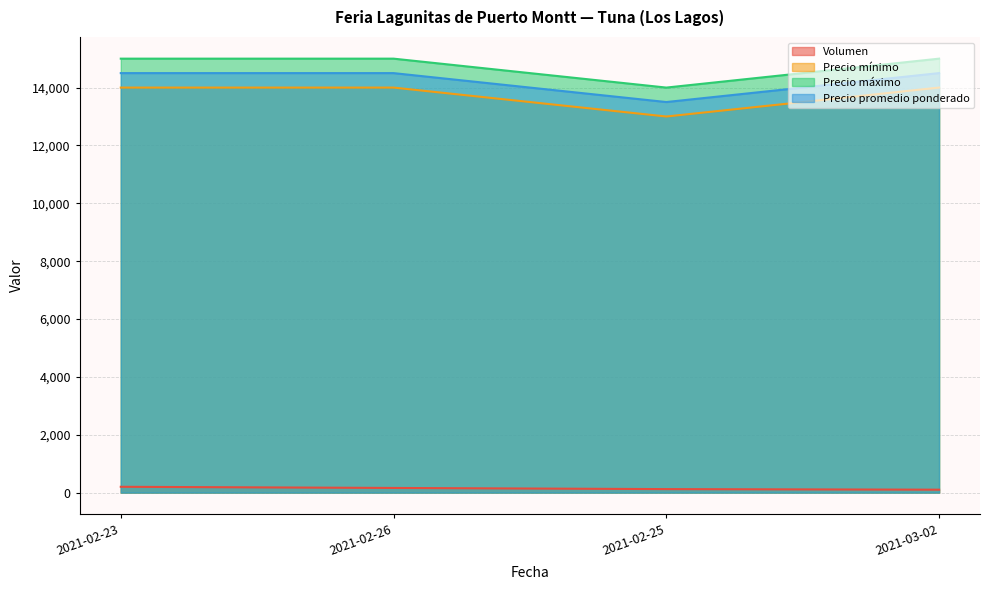

Reading left to right, extract all data points from this chart.

Volumen: 200	160	120	100
Precio mínimo: 14000	14000	13000	14000
Precio máximo: 15000	15000	14000	15000
Precio promedio ponderado: 14500	14500	13500	14500